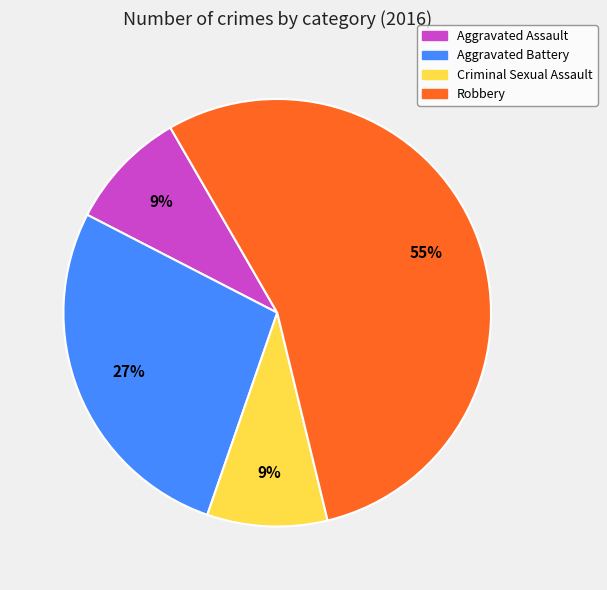

Count the number of slices in the pie.

4